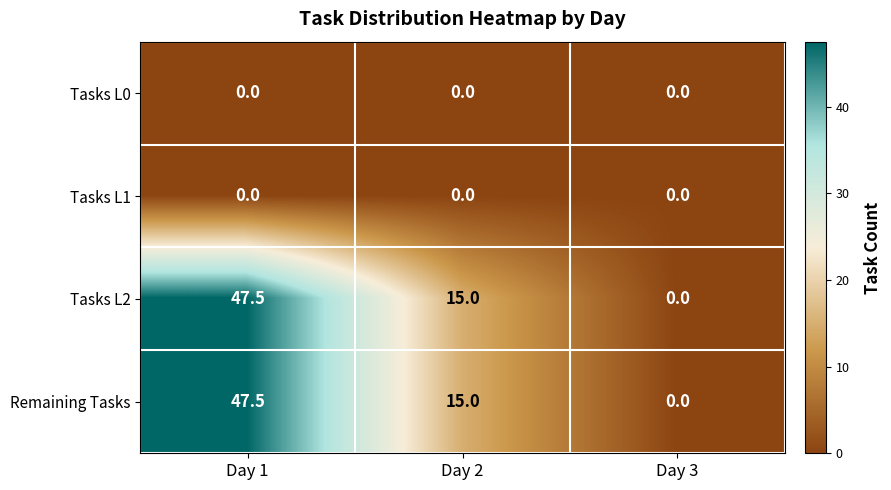

How many distinct data groups are displayed?

4